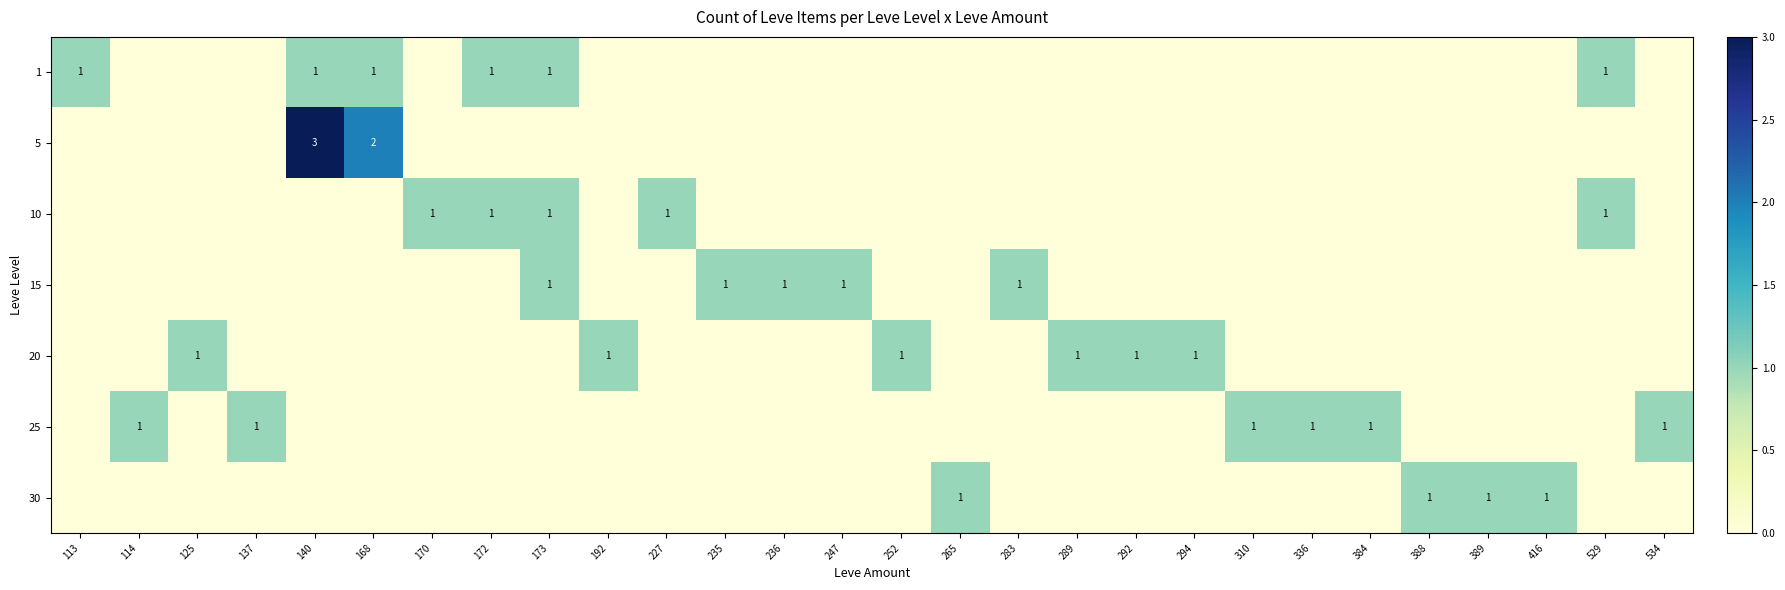

The 1 series shows 1 at 113. True or false?

True